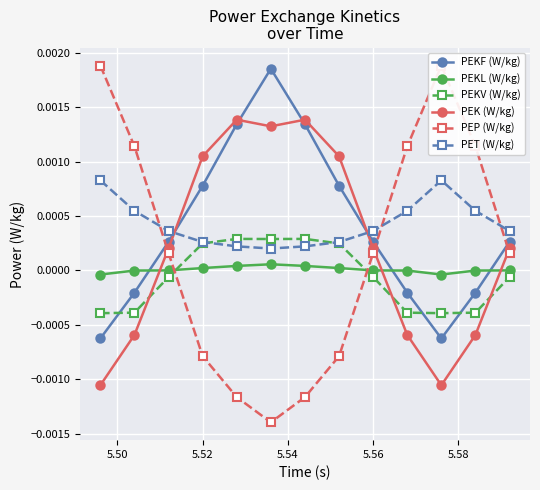

Which series has the largest range (max minus min)?

PEP (W/kg)